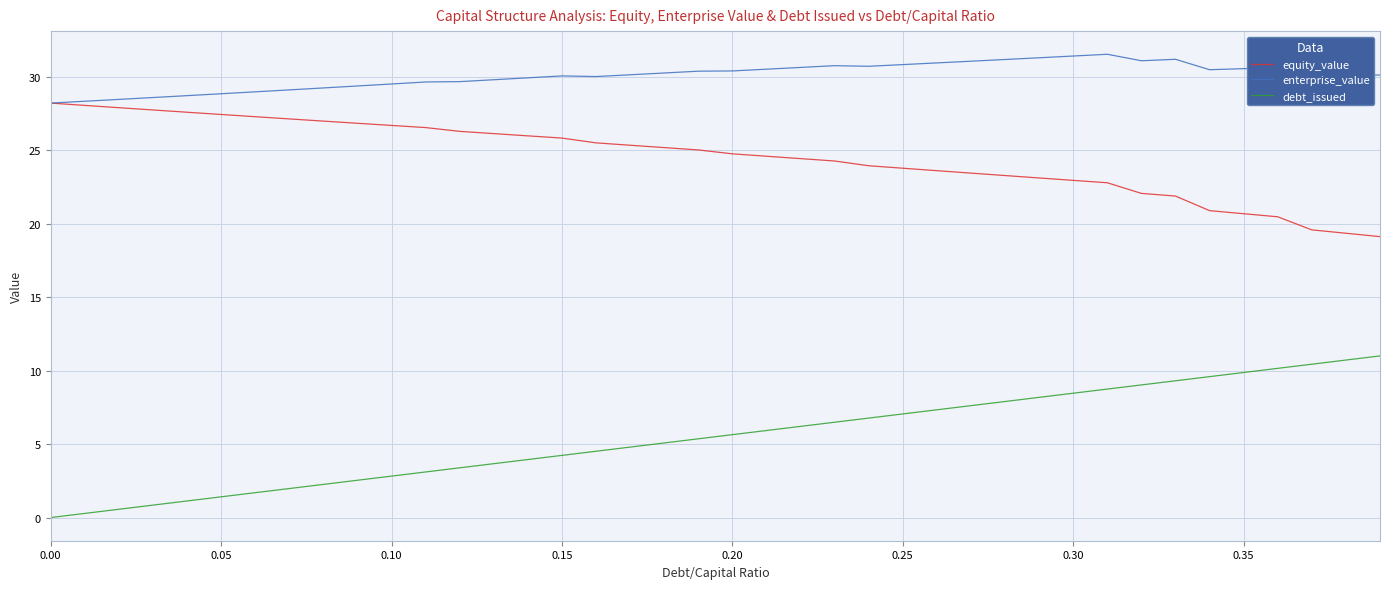

Is this an area chart (filled region under the line)?

No